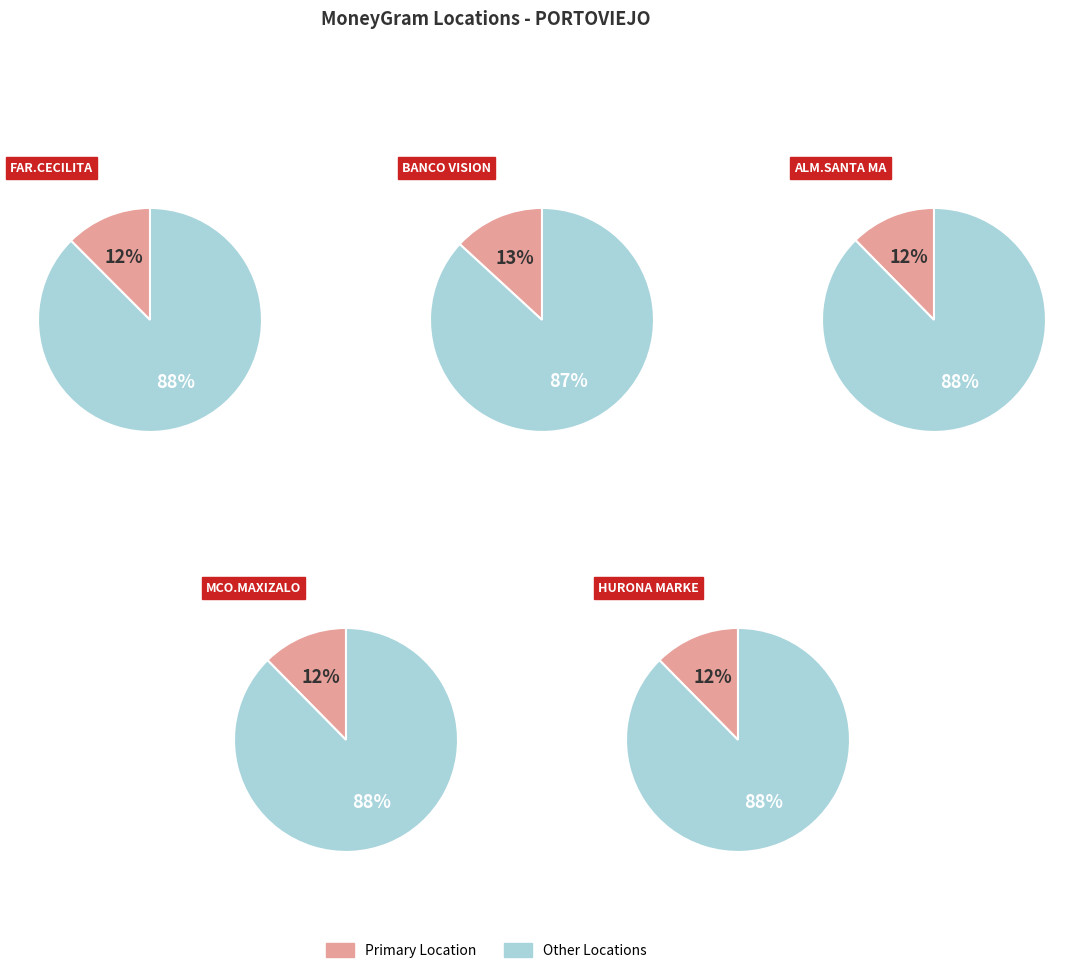

Does ALMACEN SANTA MARIA - PORTOVIEJO account for over 50% of the chart?

No